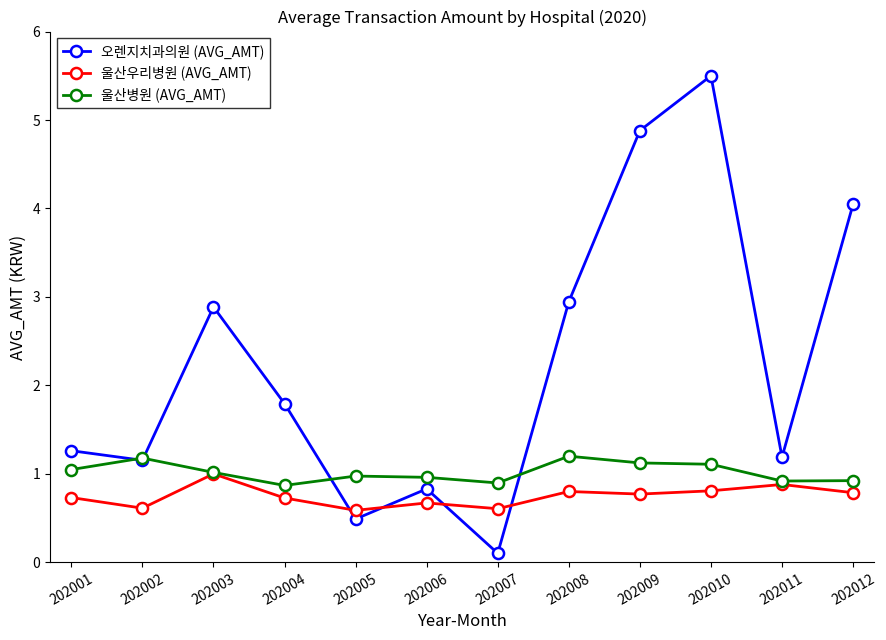

Where does the 오렌지치과의원 (AVG_AMT) series first go above 1?

202001